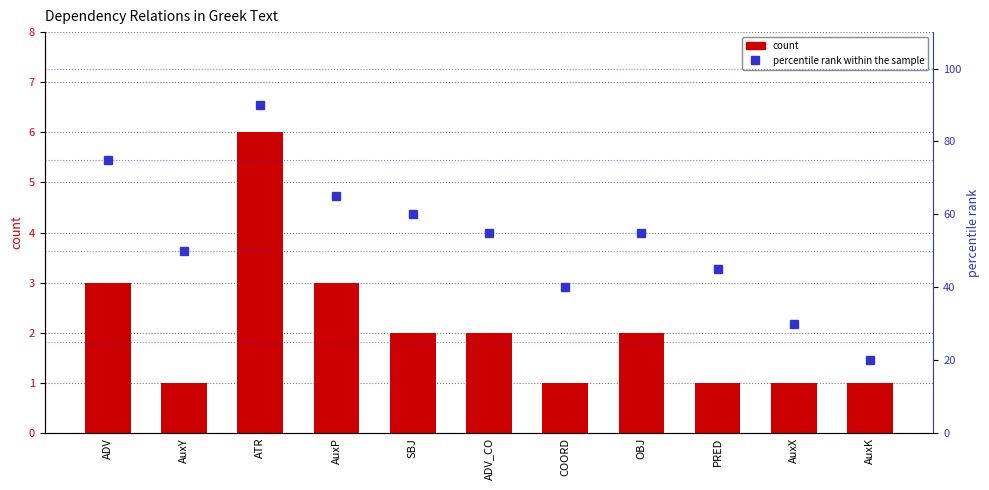

At which category is the sum across all series the highest?

ATR